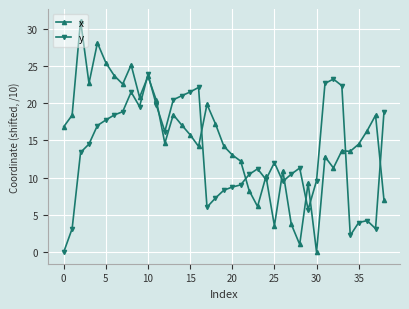

What is the average value of the y series?

13.3